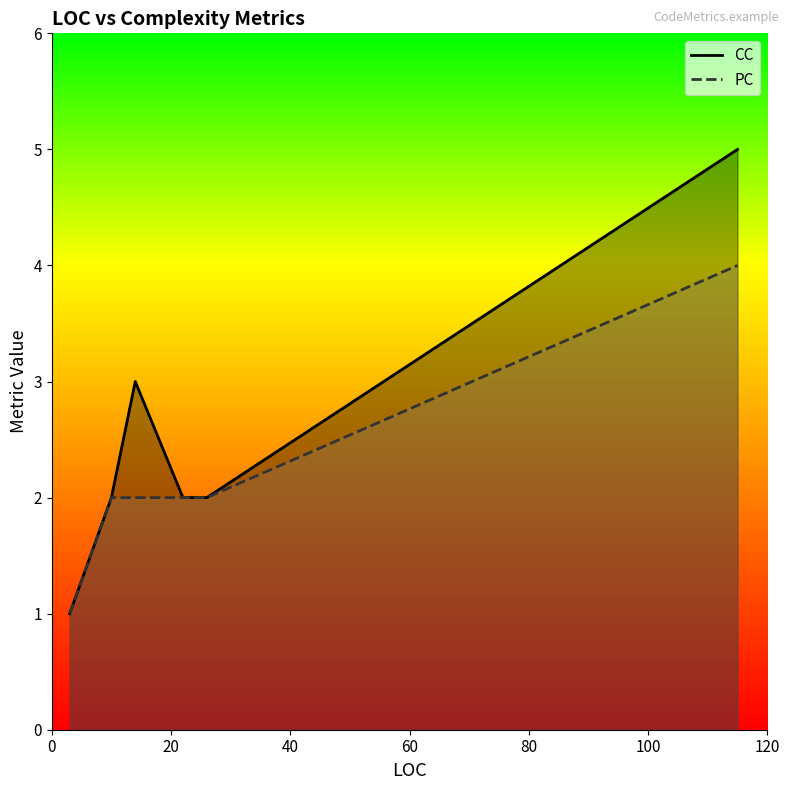

Reading left to right, transcribe all the data shown in this chart.

CC: 1	1	1	1	2	3	2	2	5
PC: 1	1	1	1	2	2	2	2	4